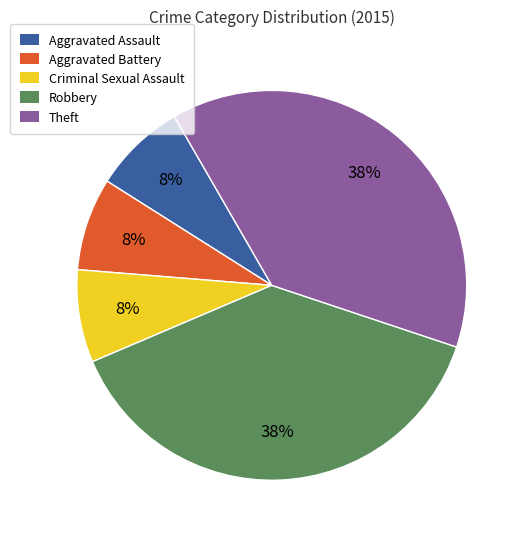

Which has a higher value, Theft or Aggravated Battery?

Theft